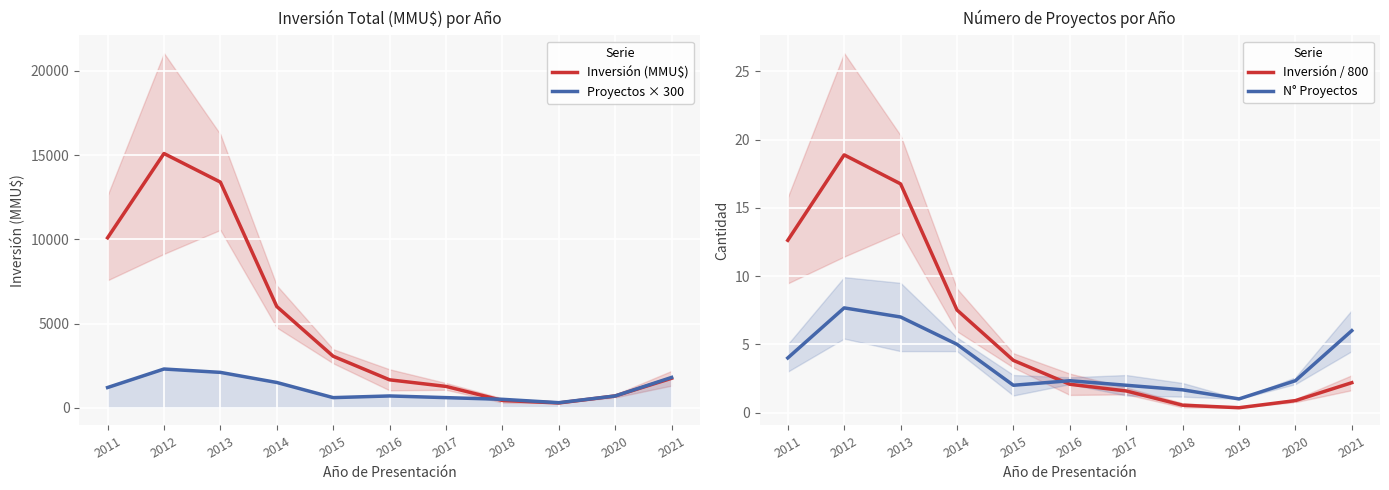

Count the number of categories in the chart.

11